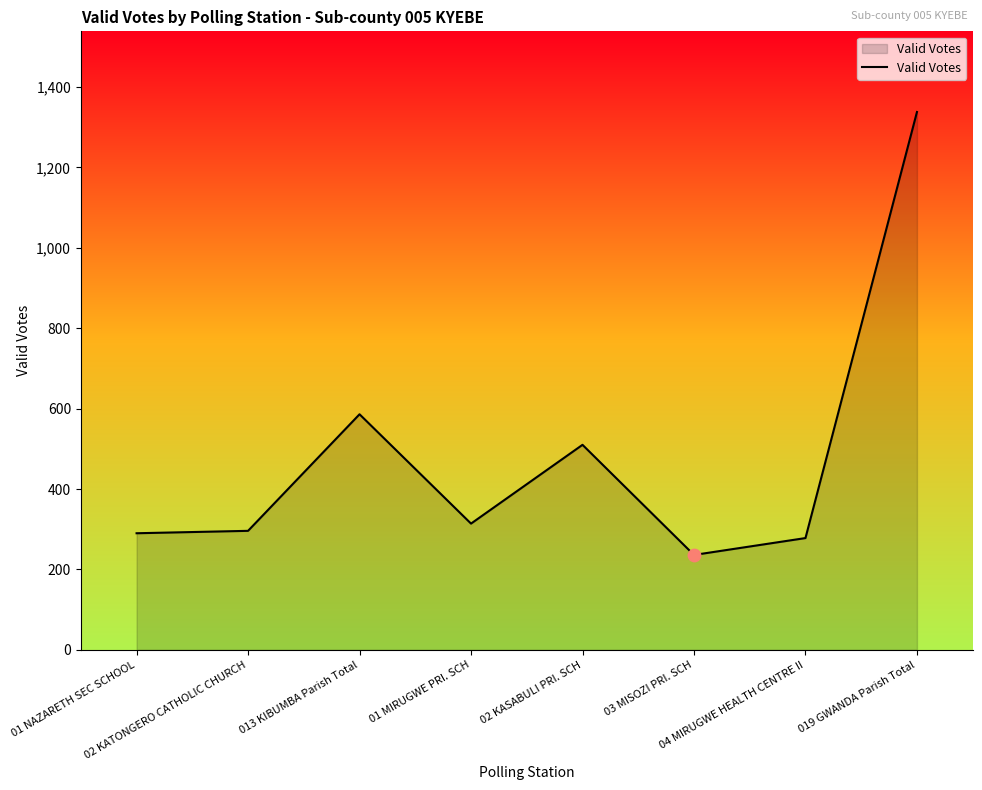

Between 04 MIRUGWE HEALTH CENTRE II and 02 KASABULI PRI. SCH, which is larger?

02 KASABULI PRI. SCH